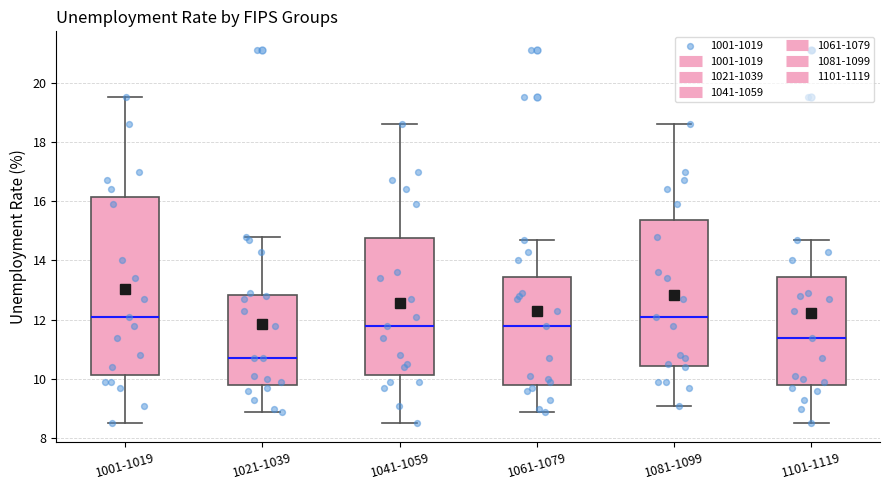

Reading left to right, read every box against the y-axis: the position of its median line, the range the box covers, and the ends of its whiskers. The values are not printed on the chart, so give them approximately, as read against the axis.

1001-1019: median 12.2, box 10.2 to 16.2, whiskers 8.6 to 19.6
1021-1039: median 10.8, box 9.8 to 12.8, whiskers 9.0 to 14.8
1041-1059: median 11.8, box 10.2 to 14.8, whiskers 8.6 to 18.6
1061-1079: median 11.8, box 9.8 to 13.4, whiskers 9.0 to 14.8
1081-1099: median 12.2, box 10.4 to 15.4, whiskers 9.2 to 18.6
1101-1119: median 11.4, box 9.8 to 13.4, whiskers 8.6 to 14.8